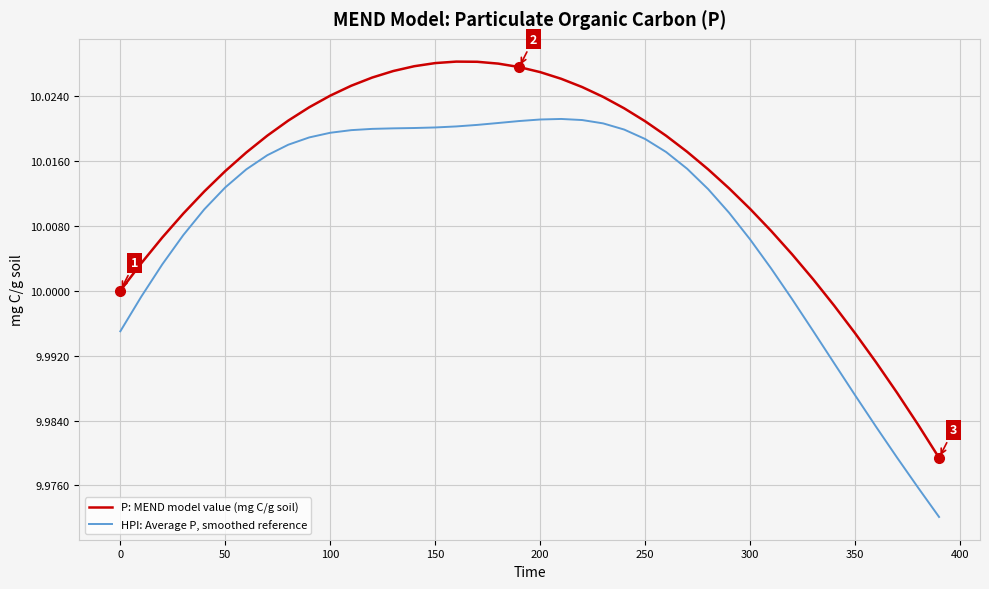

True or false: P: MEND model value (mg C/g soil) and HPI: Average P, smoothed reference intersect in this chart.

False